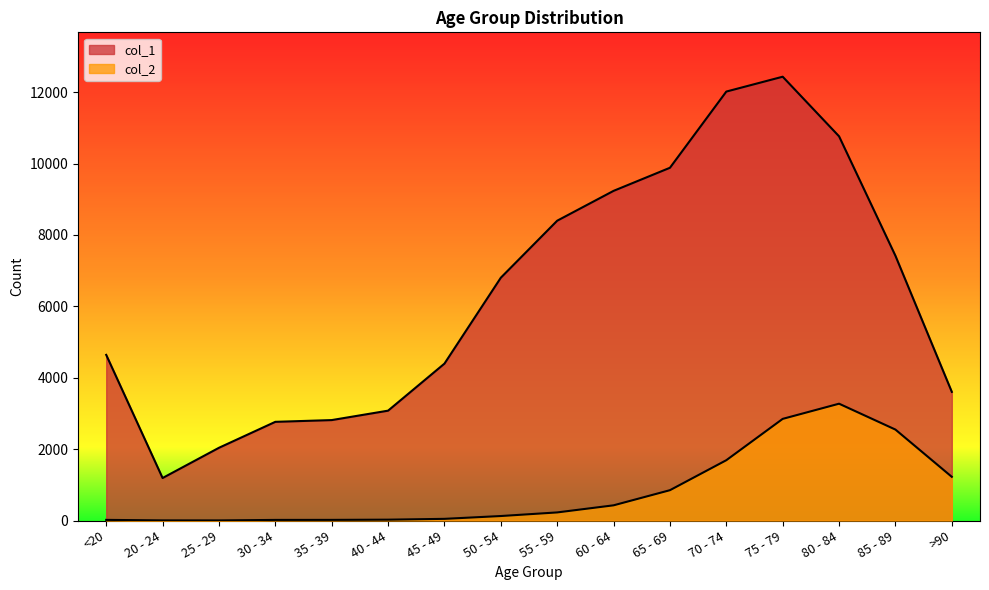

Which category has the lowest value in the col_2 series?

25 - 29